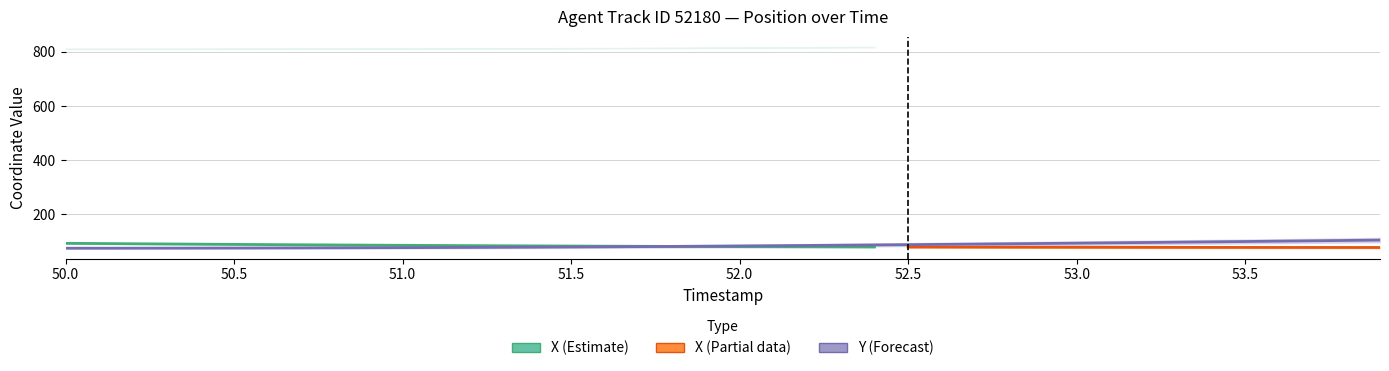

Is it true that the value at 50.8 is 76.5?

True